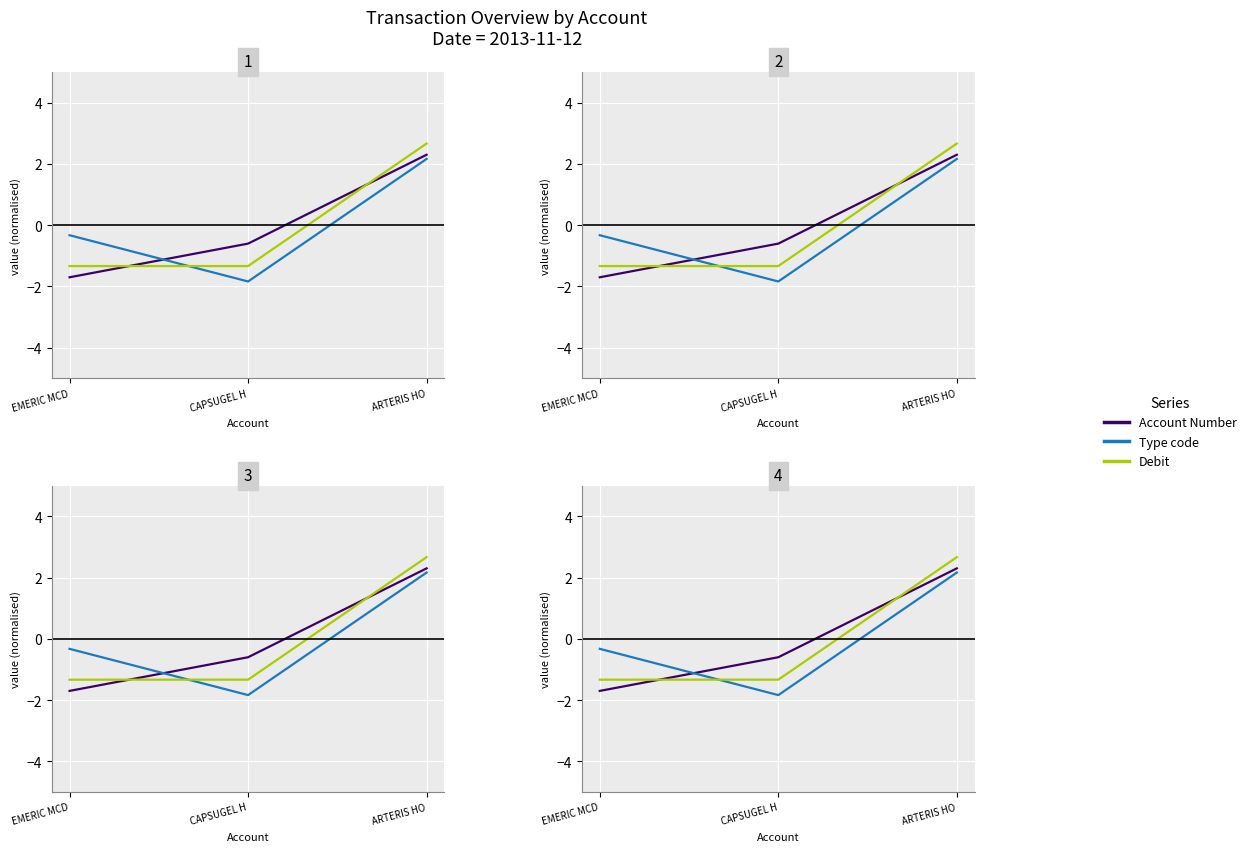

What are all the series names shown in the legend?

Account Number, Type code, Debit